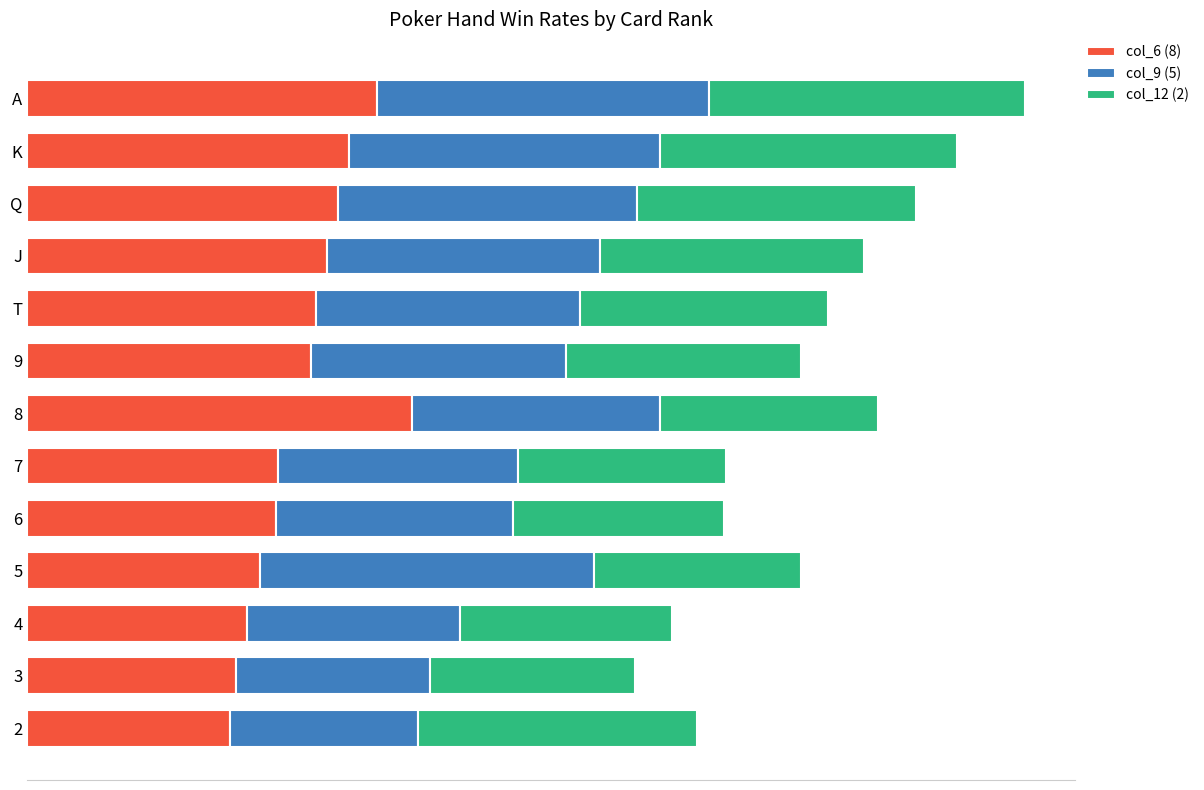

What is the sum of all col_9 (5) values?

6.1